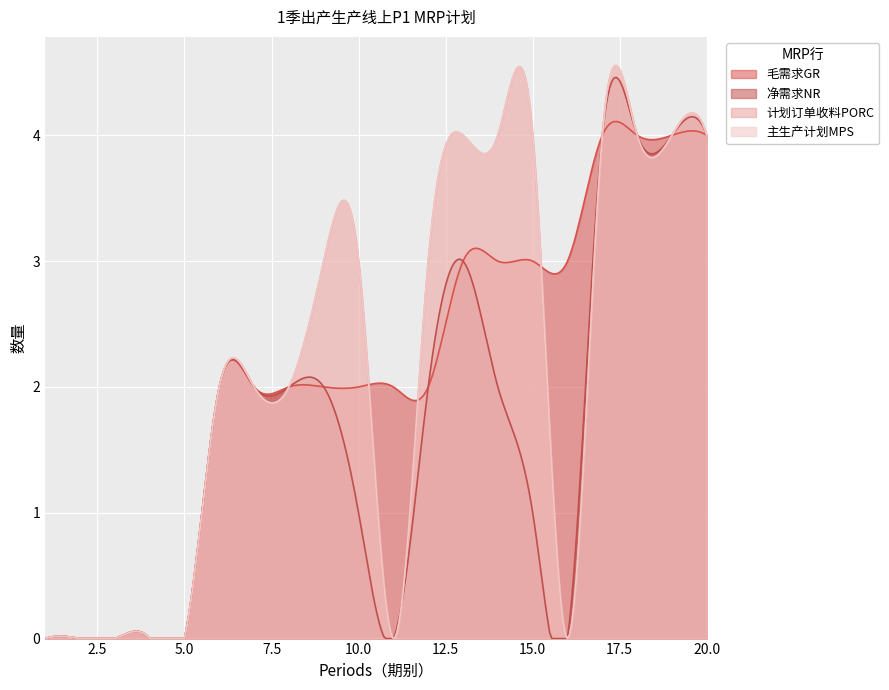

How many lines are shown in the chart?

4